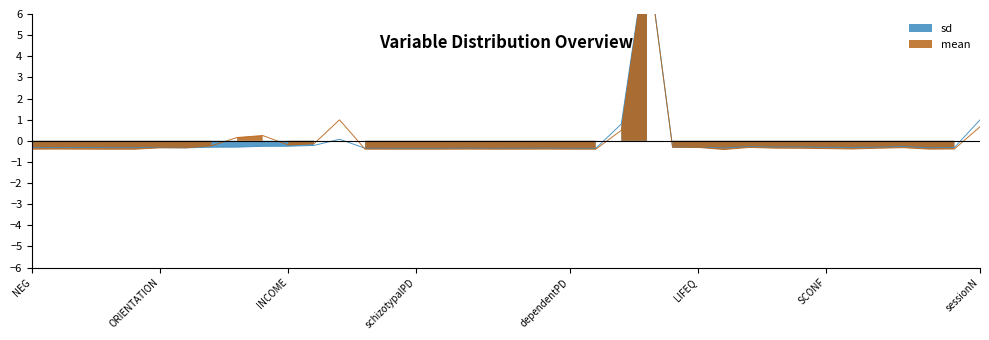

What is the value of the sd point at the 20th from the left?

-0.4